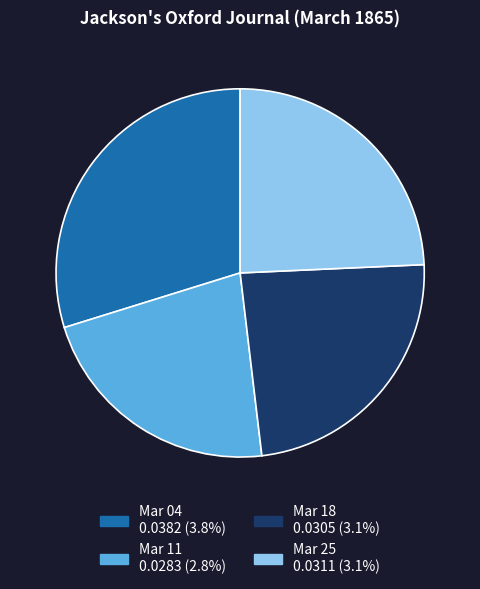

Is there any slice that represents more than half of the pie?

No